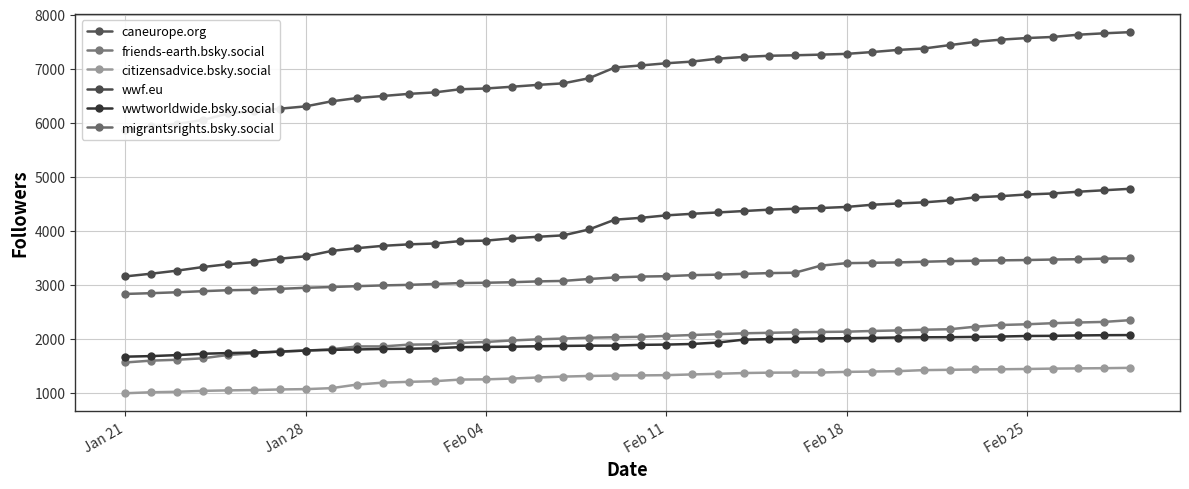

Which series has the largest range (max minus min)?

caneurope.org